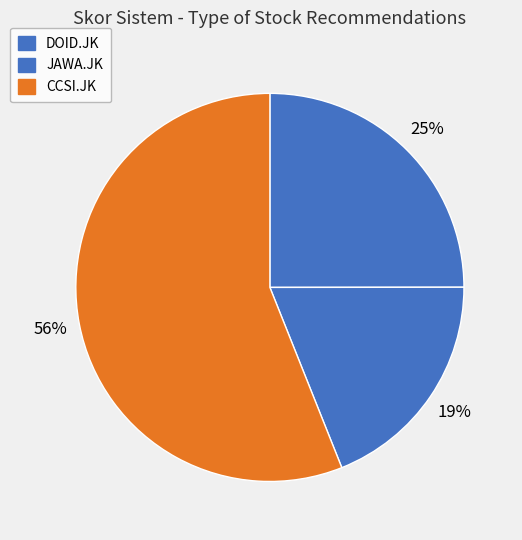

What percentage do CCSI.JK and JAWA.JK together represent?

75.0%